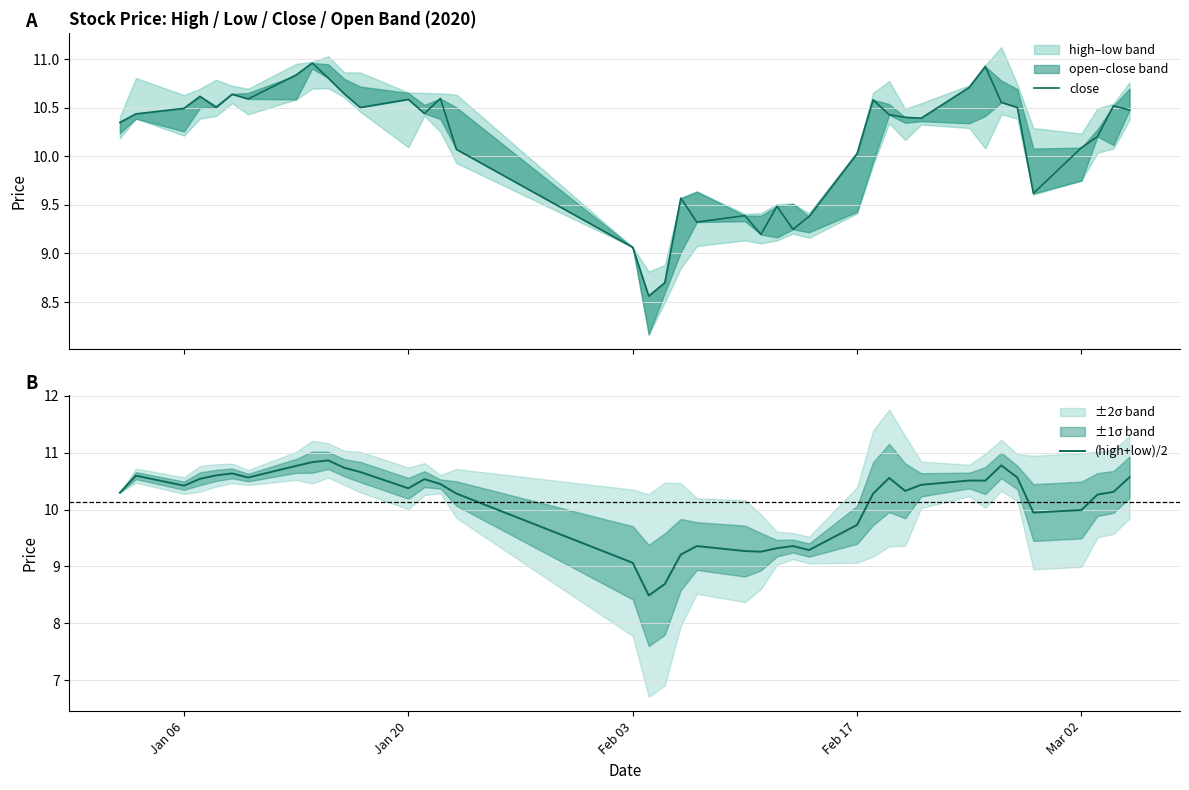

What is the sum of all close values?

406.4